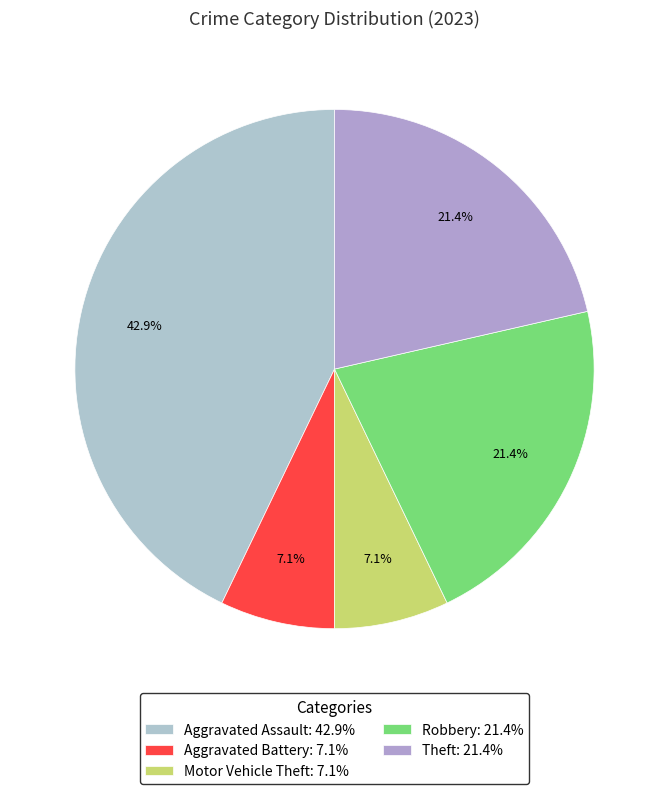

How many slices are in this pie chart?

5